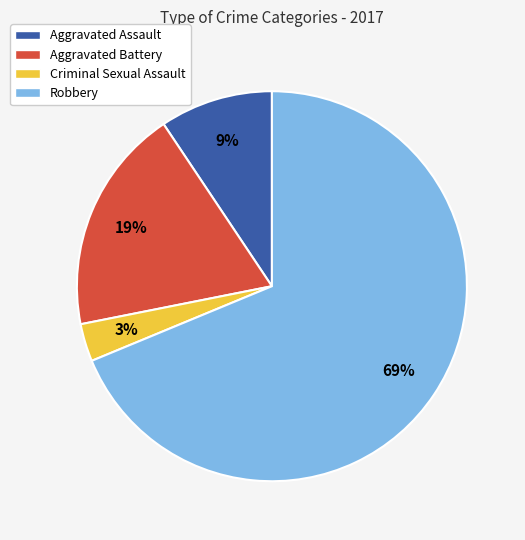

Is the sum of Criminal Sexual Assault and Aggravated Battery greater than half?

No